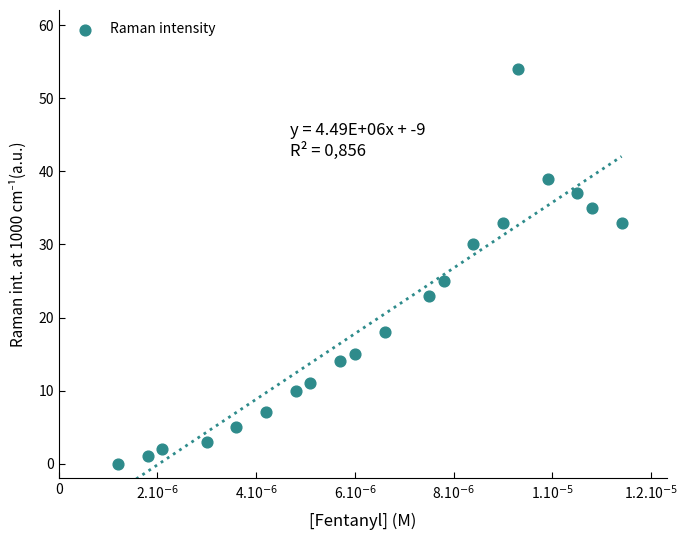

What is the range of Y values (max minus min)?

54